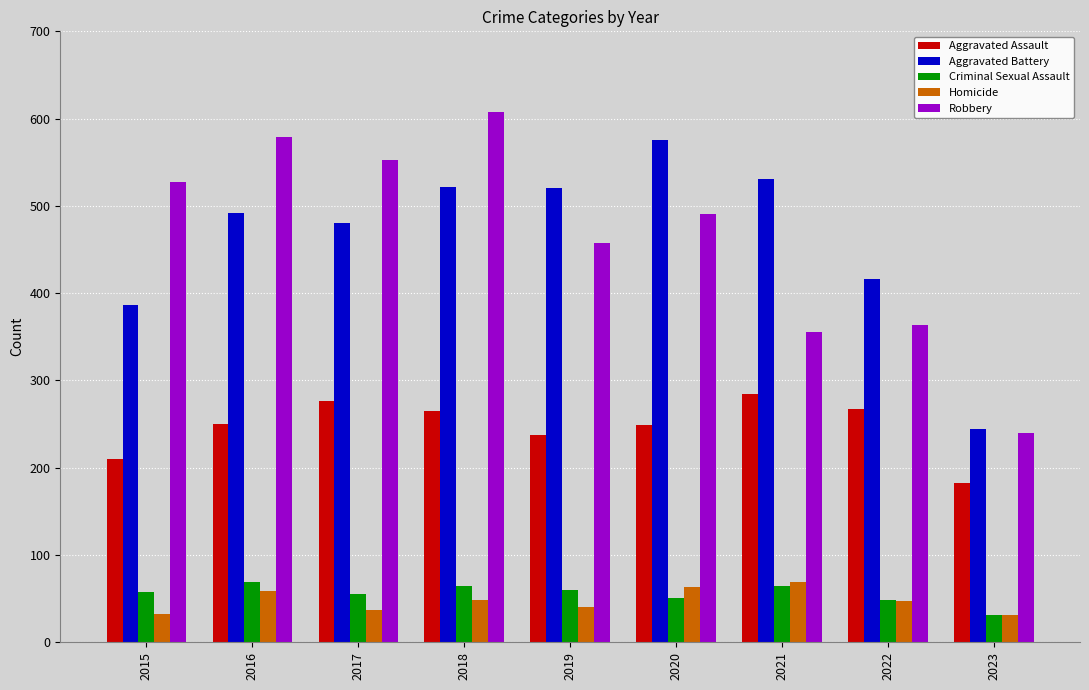

How many distinct data groups are displayed?

5